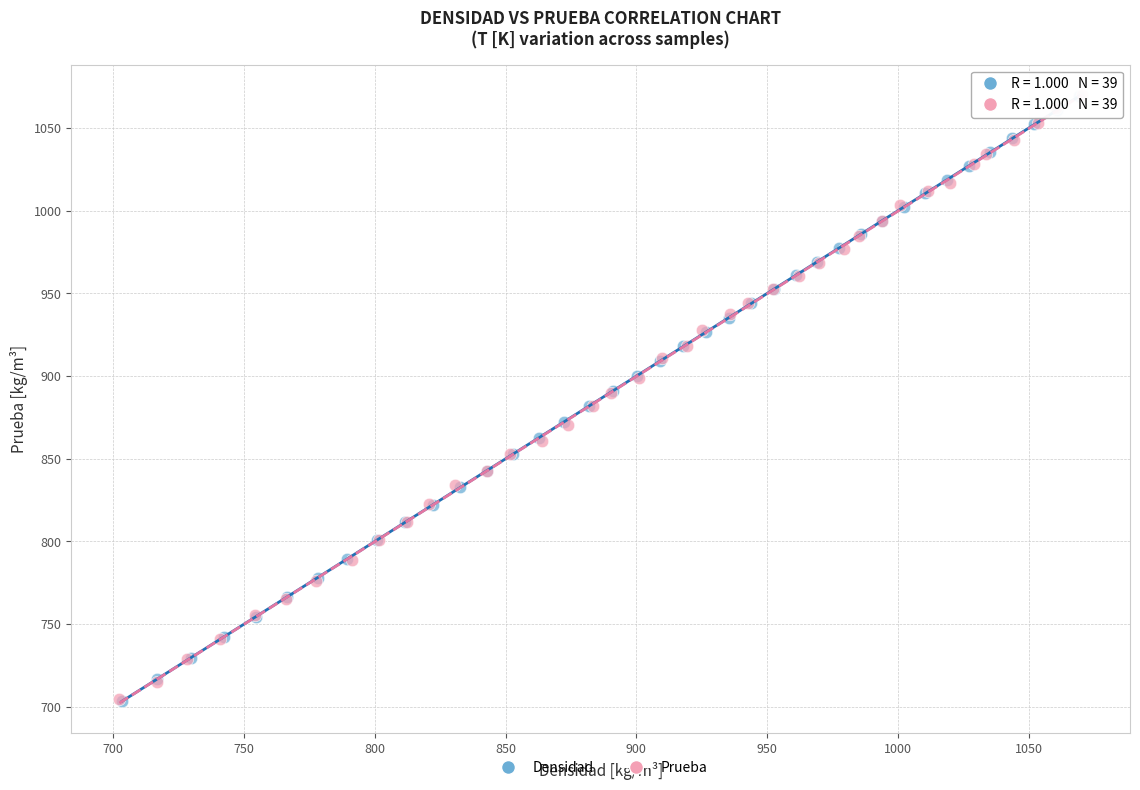

What are all the series names shown in the legend?

Densidad, Prueba